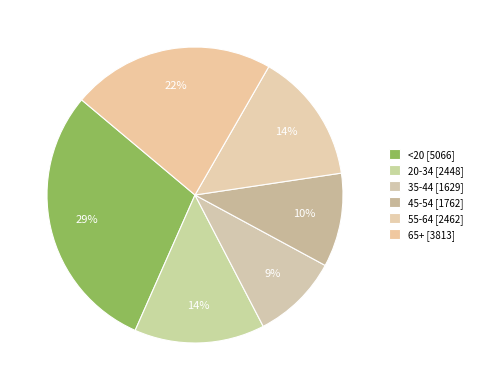

Between 55-64 and 65+, which is larger?

65+